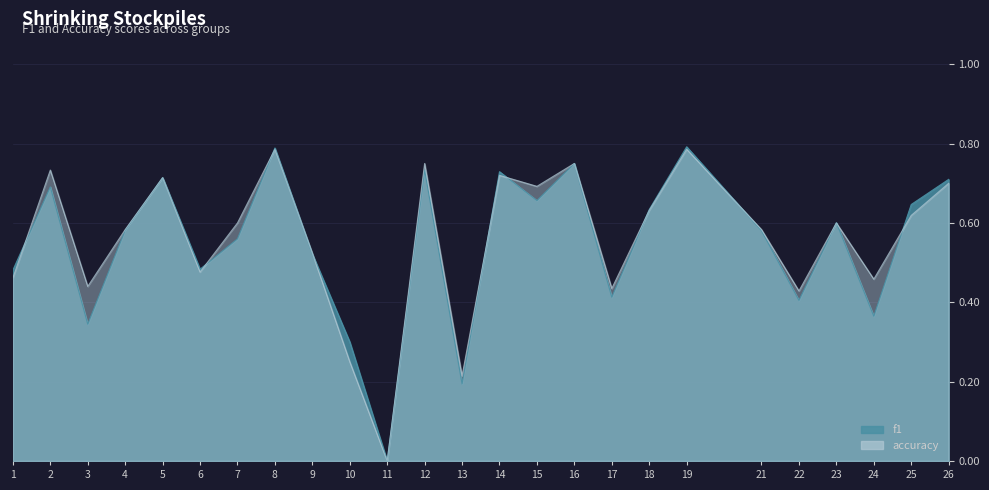

How many values in the f1 series exceed 0?

24